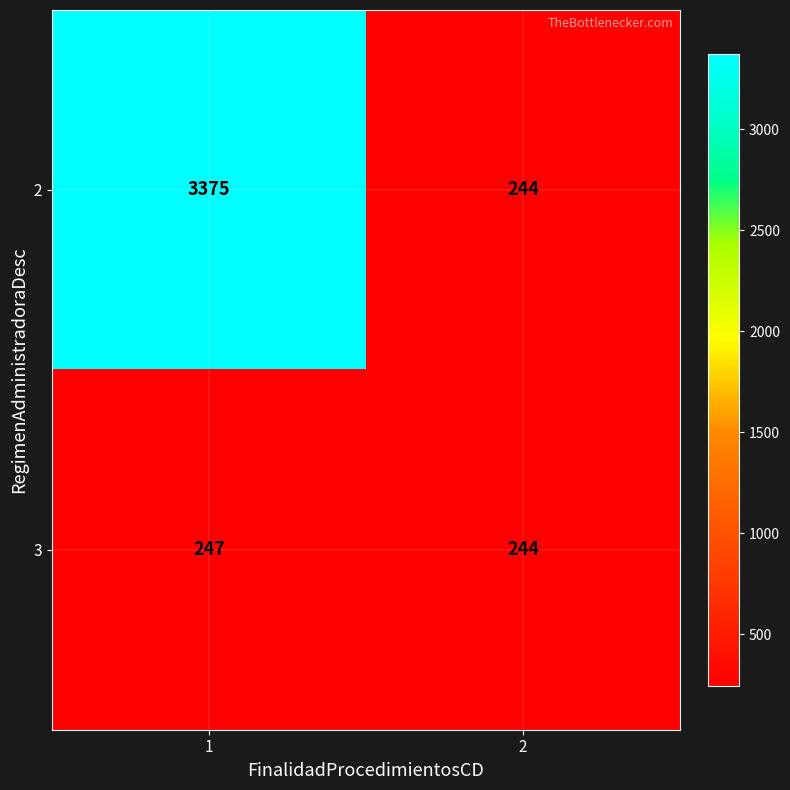

Which series has the largest total across all categories?

2